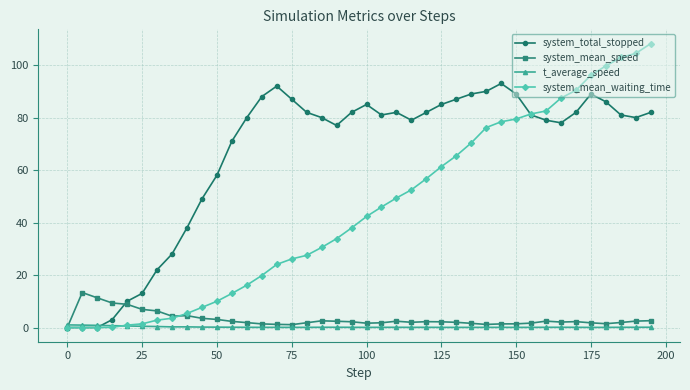

How many values in system_mean_speed are above zero?

39